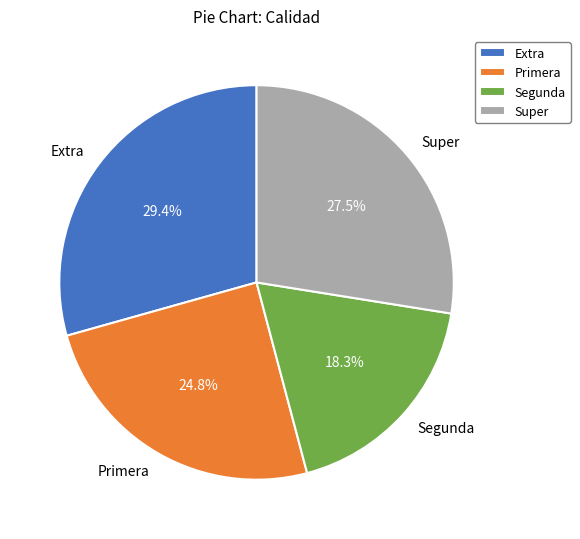

What is the ratio of the value at Super to the value at Extra?

0.9